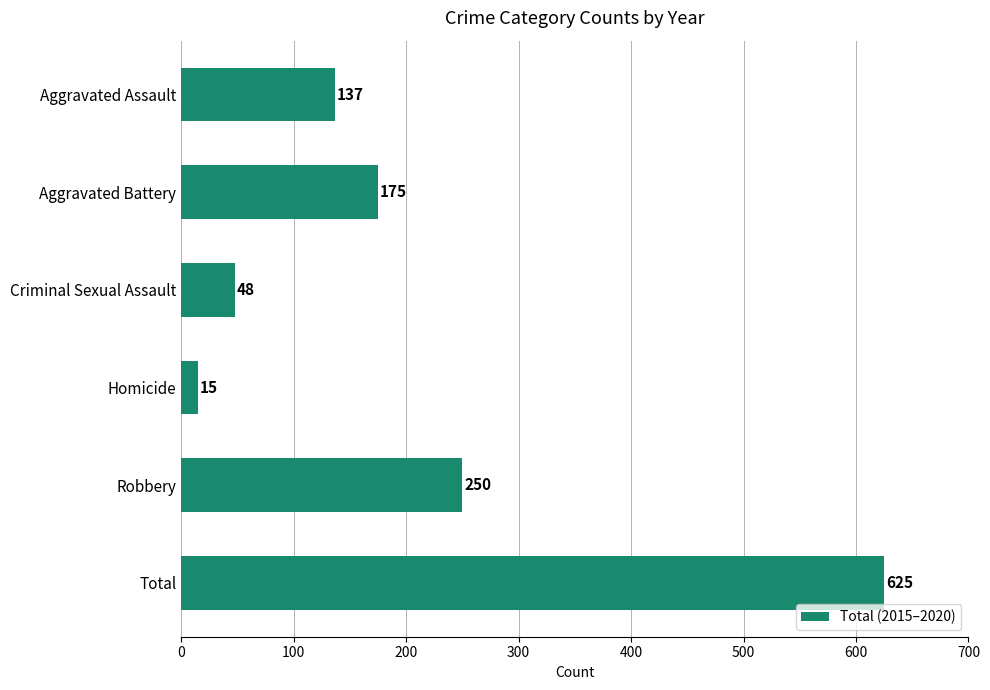

Count the number of data series in this chart.

1